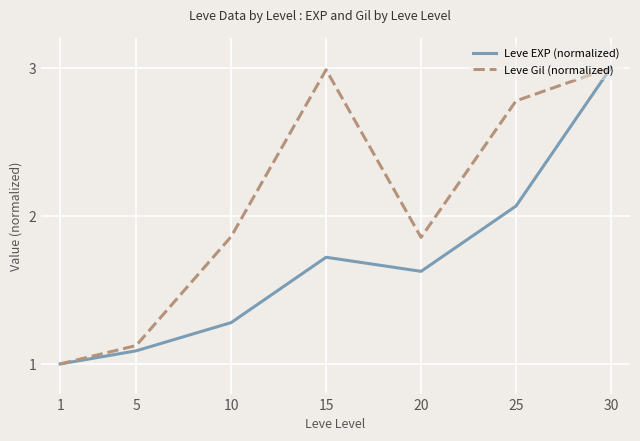

Where is the first local maximum for Leve EXP (normalized)?

15